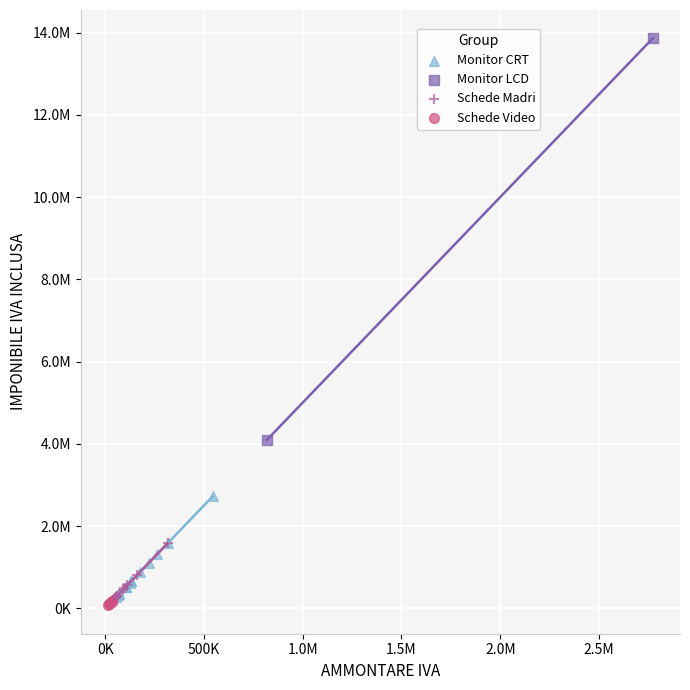

Which series has the widest spread of Y values?

Monitor LCD